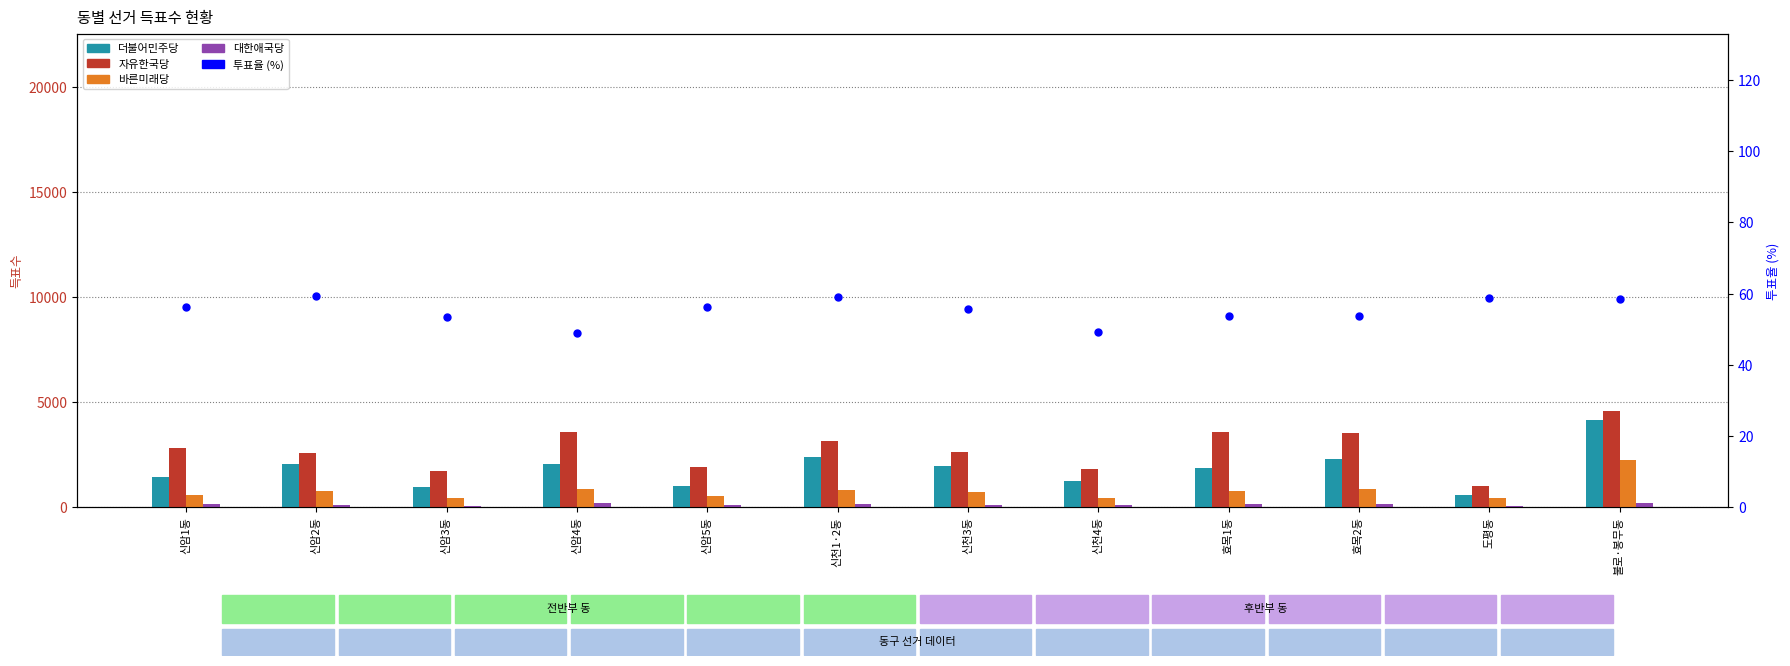

What are all the series names shown in the legend?

더불어민주당, 자유한국당, 바른미래당, 대한애국당, 투표율 (%)